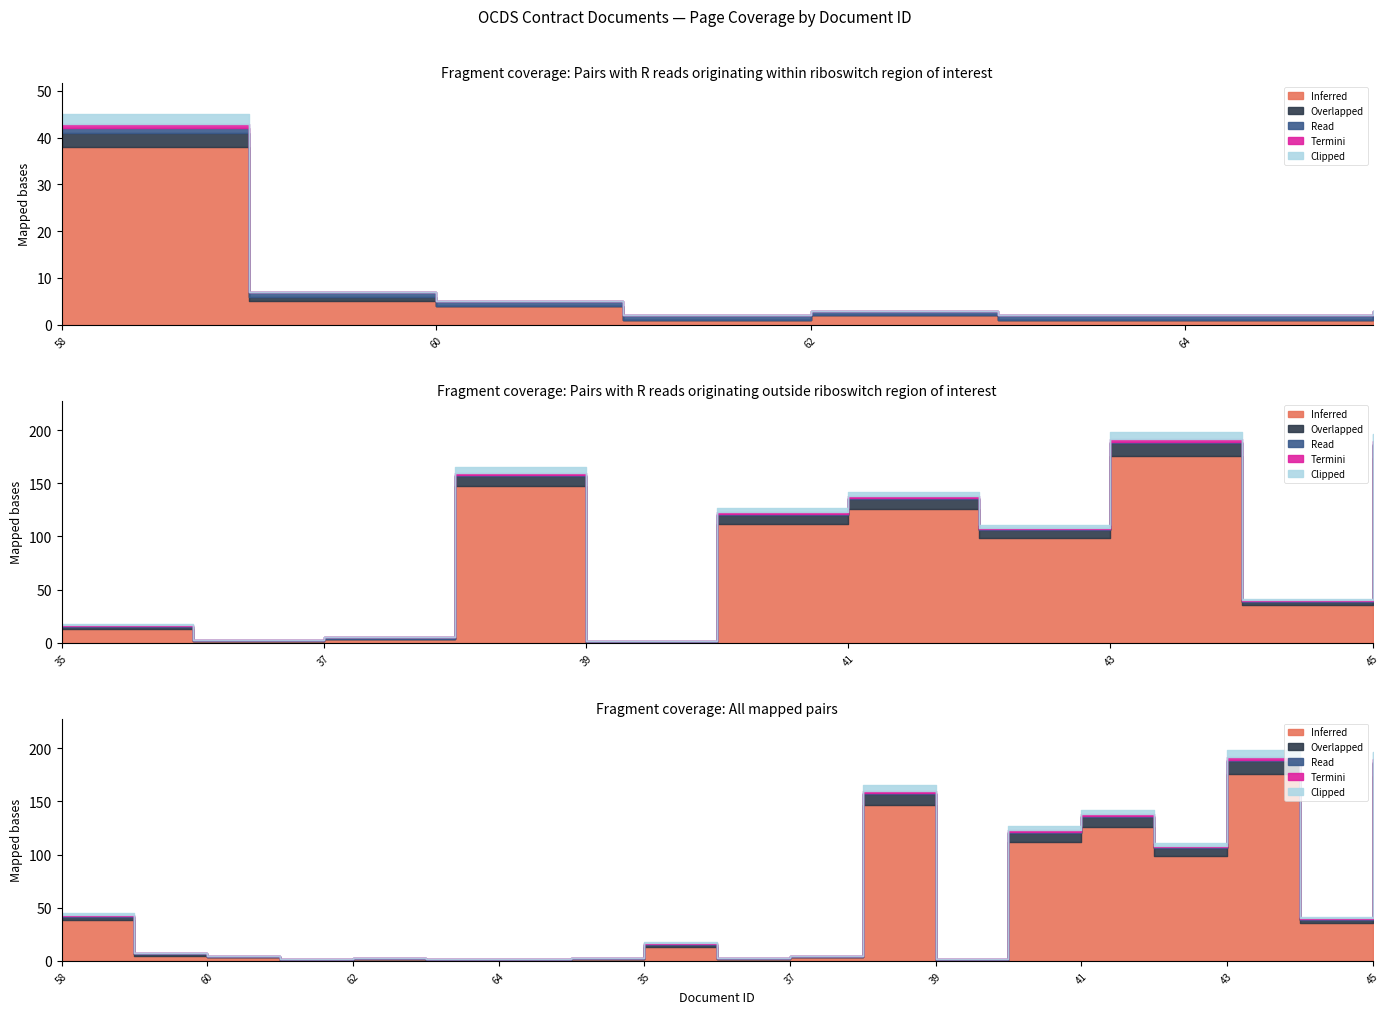

What is the sum of the Inferred values at 59 and 38?

152